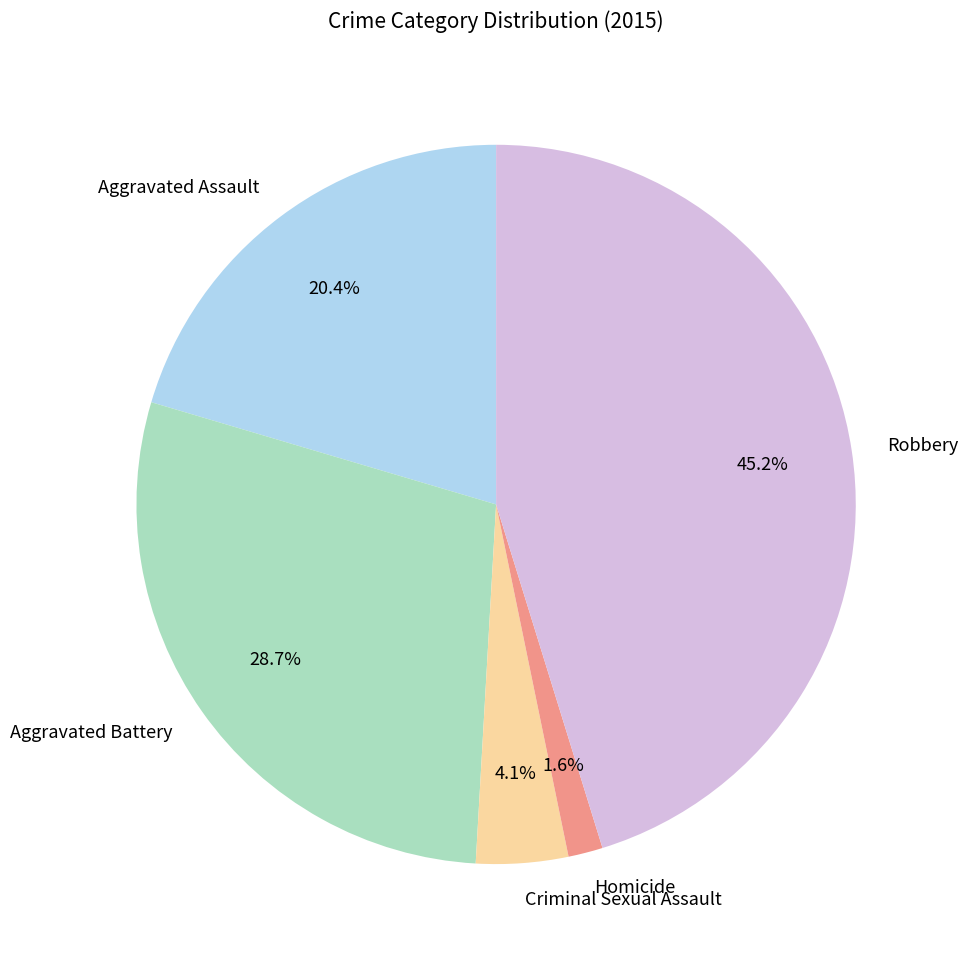

True or false: Aggravated Assault accounts for 11% of the total.

False